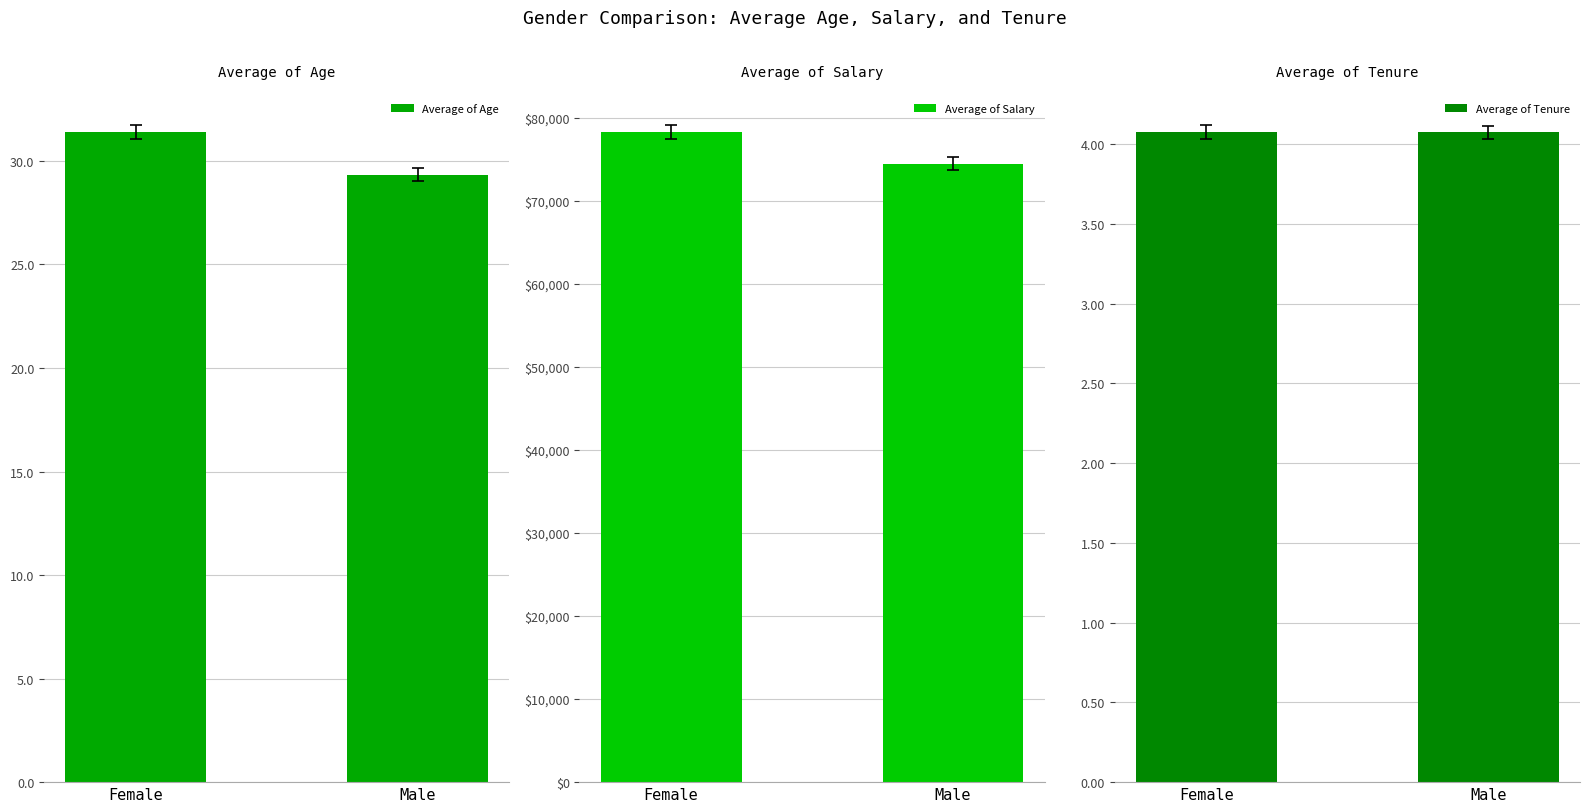

The Average of Tenure series shows 4.1 at Female. True or false?

True